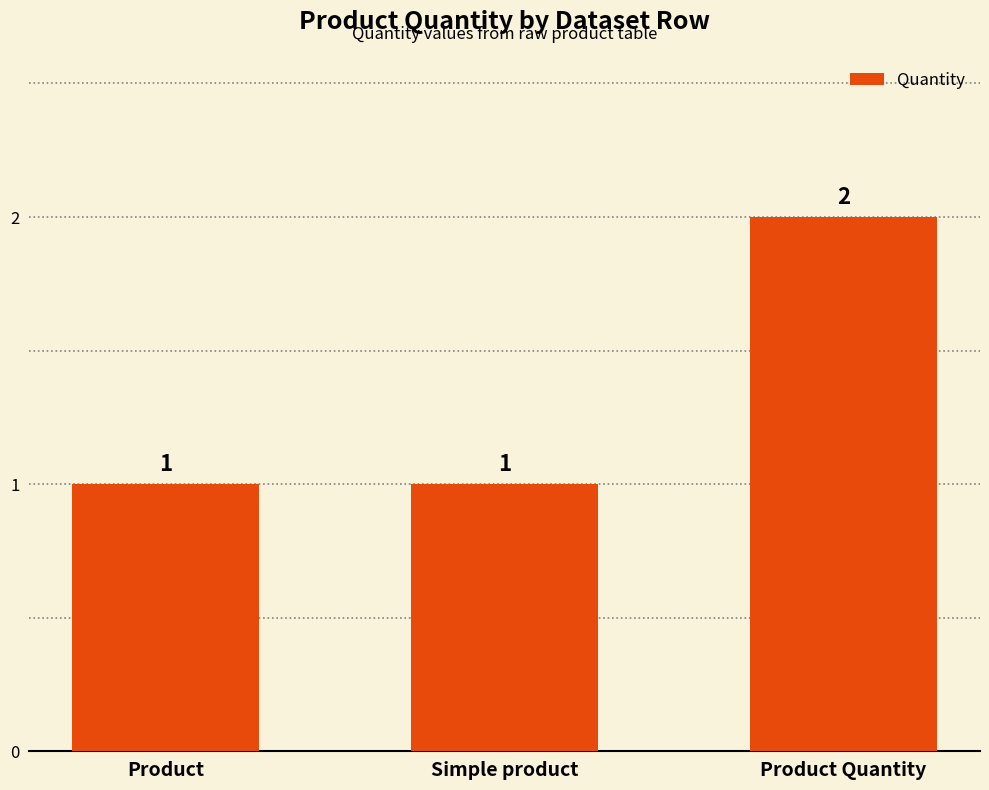

Which label corresponds to the largest value in the chart?

Product Quantity